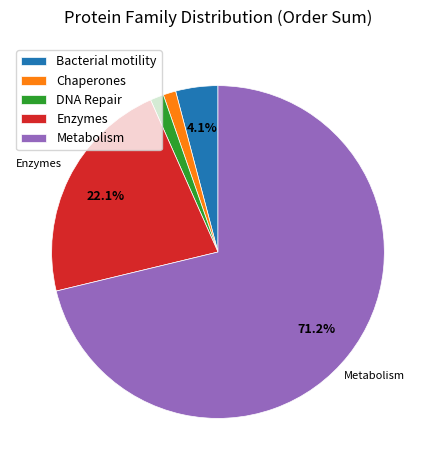

What is the largest slice in the pie chart?

Metabolism